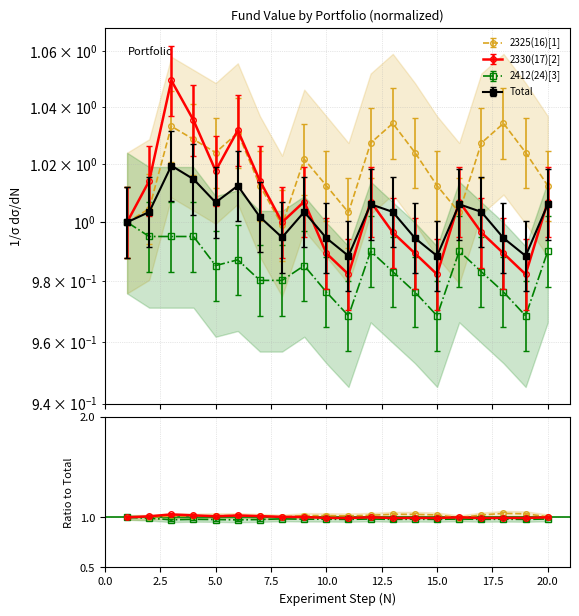

What is the value of the 2330(17)[2] point at the 15th from the left?

1.0